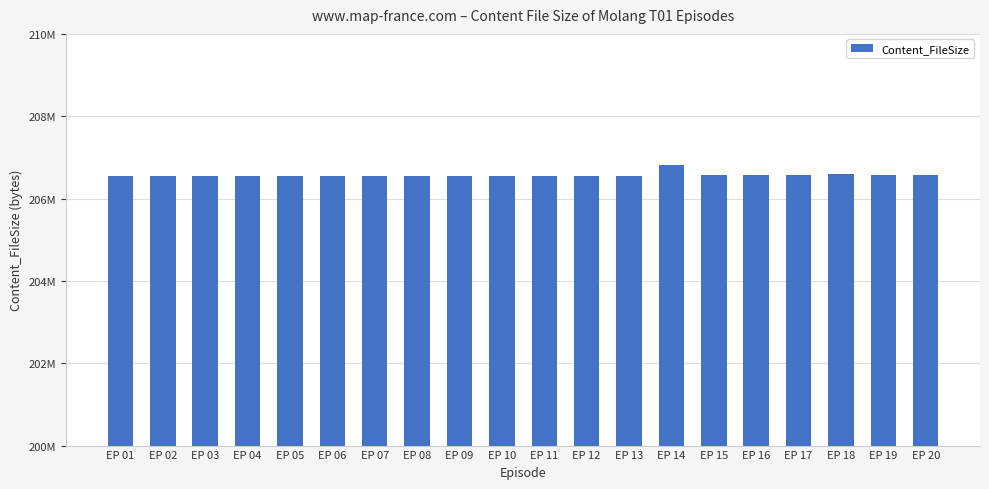

What is the difference between the second highest and second lowest values?

57340